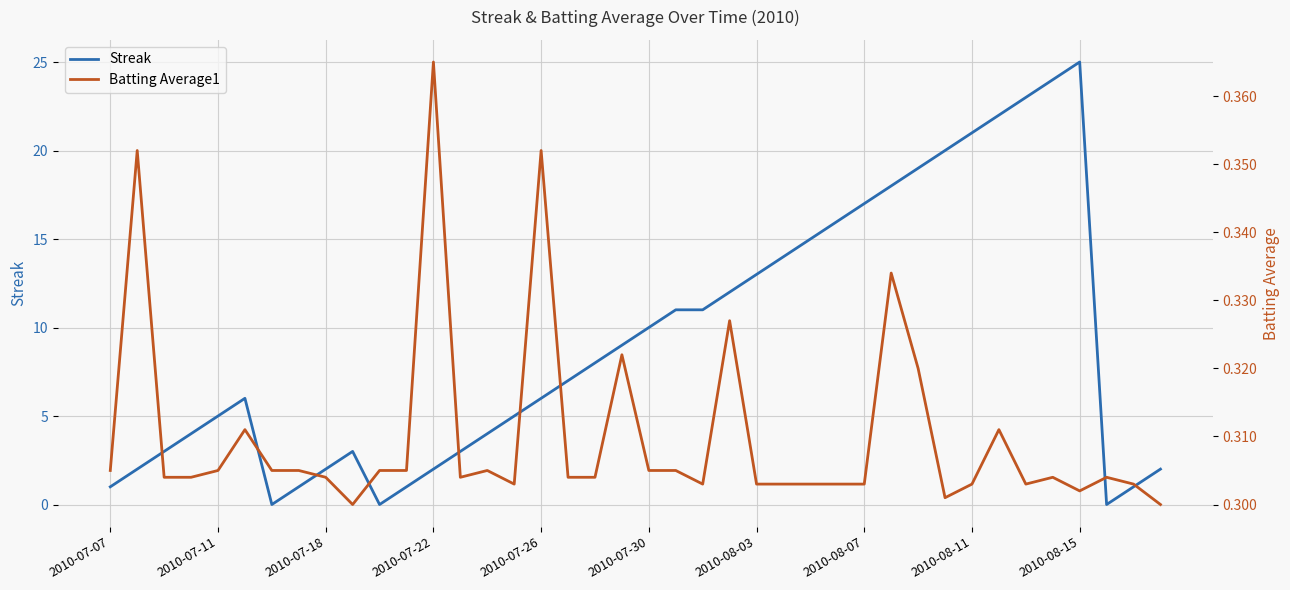

What is the difference between the second highest and minimum values in the Batting Average1 series?

0.1